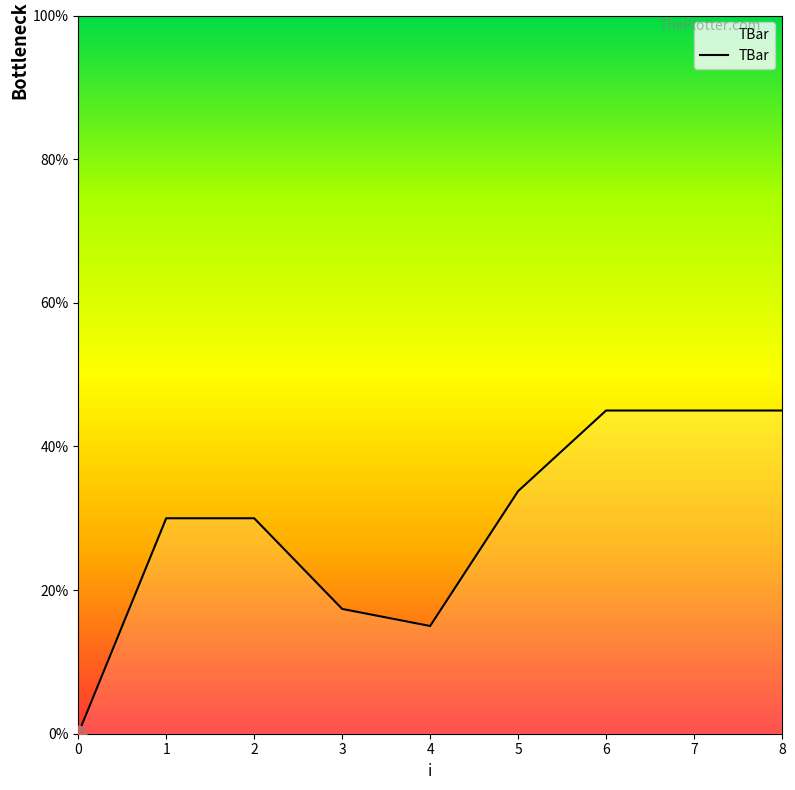

What is the change in value from 2 to 6?

+15.0